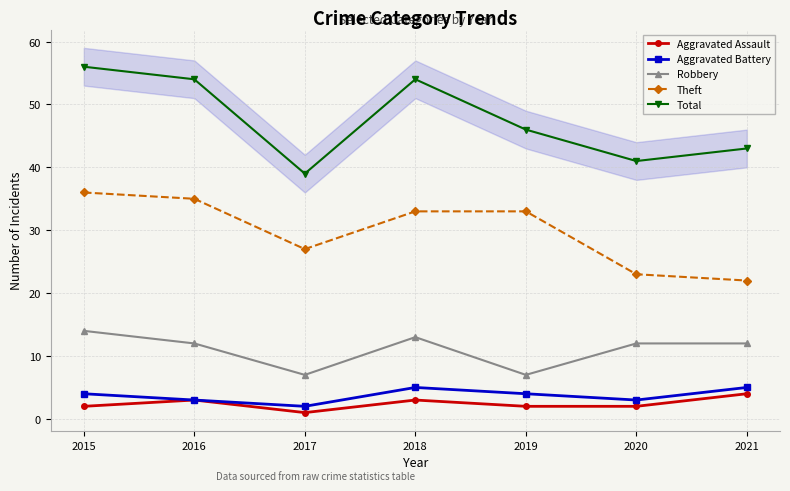

Does the chart have visible grid lines?

Yes